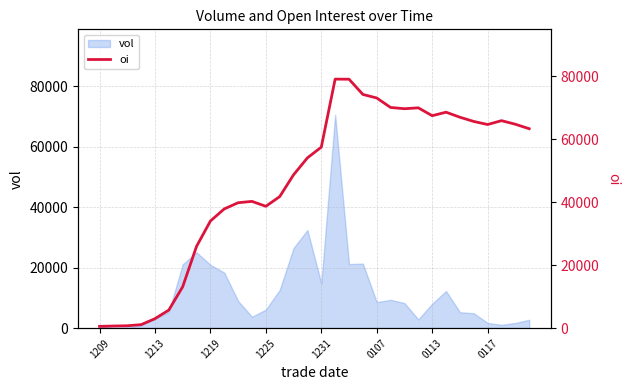

What position from the right is 13?

19